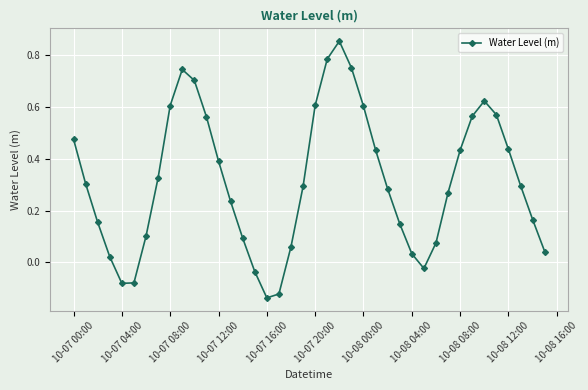

How many points are lower than both their immediate neighbors (excluding endpoints)?

3